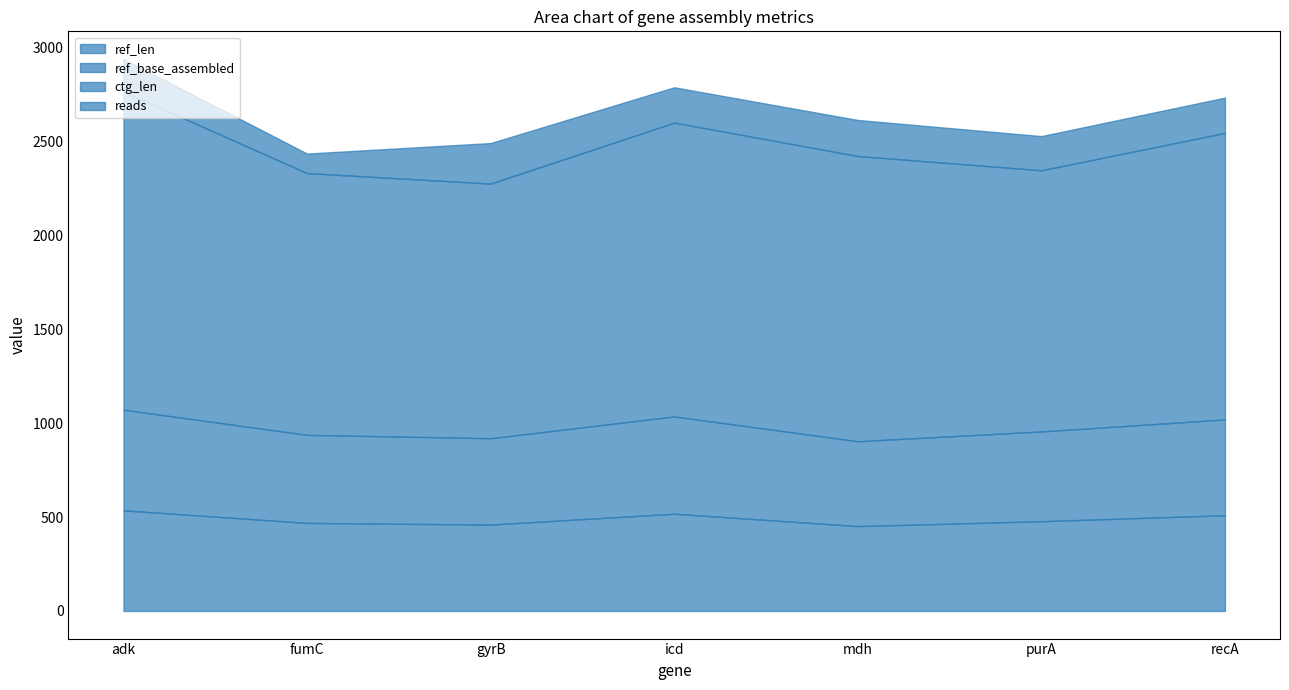

True or false: ctg_len has a value of 1526 at recA.

True